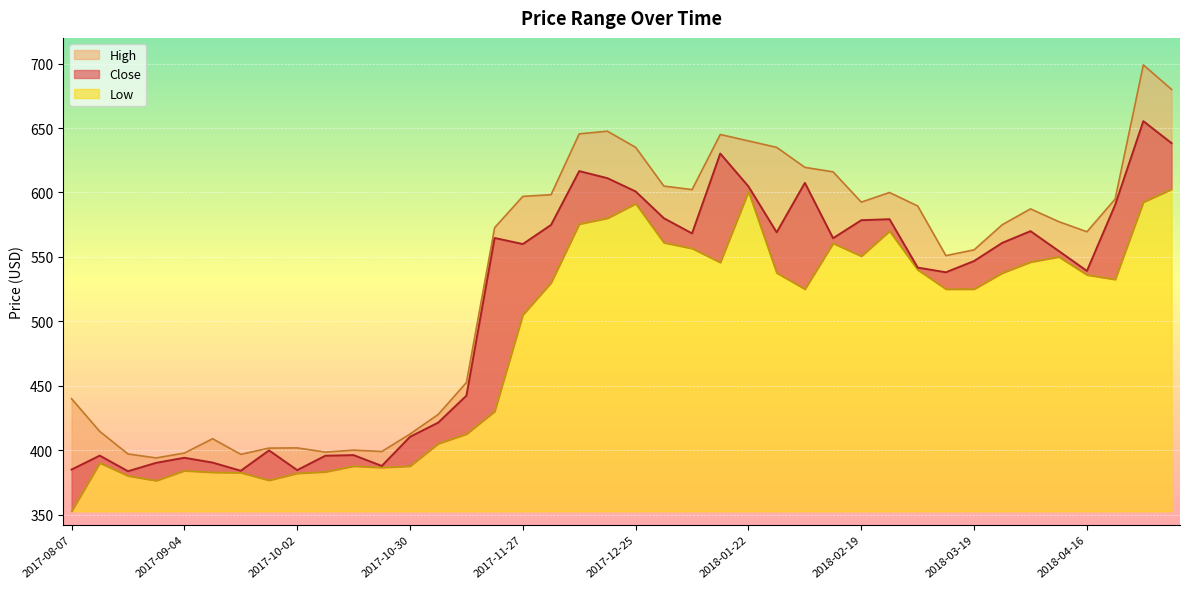

The value of Low at 2018-03-26 is 233.6. True or false?

False